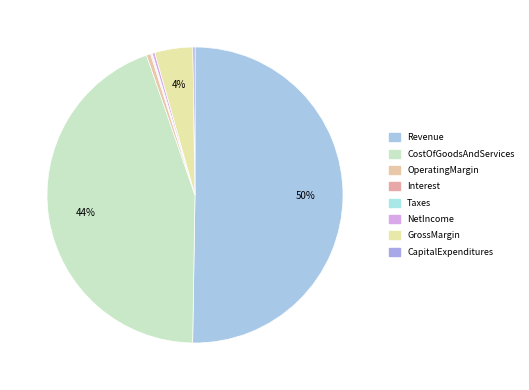

To the nearest percent, what portion does CostOfGoodsAndServices represent?

44%